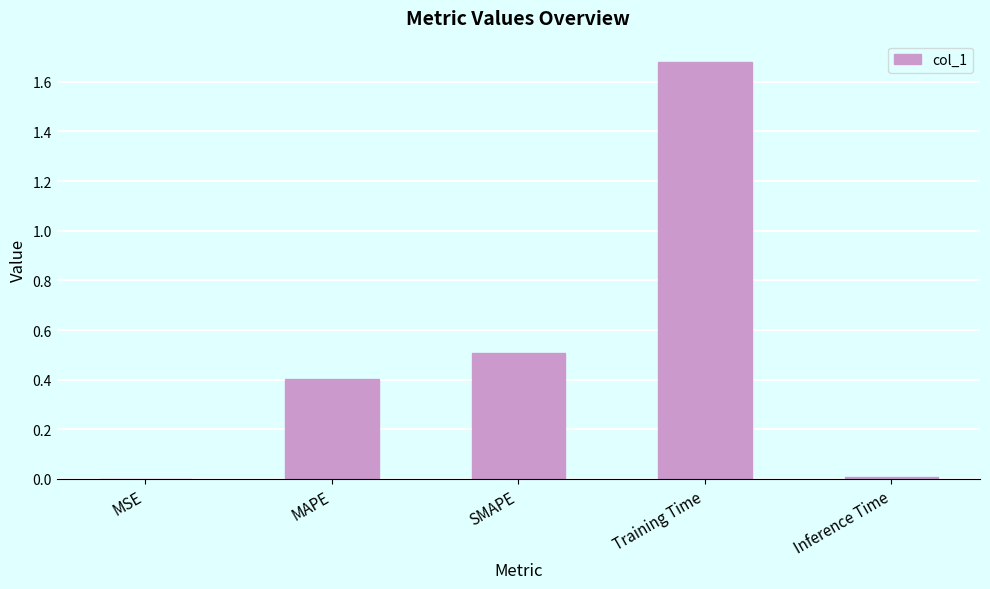

At which category does the chart reach its peak across all series?

Training Time